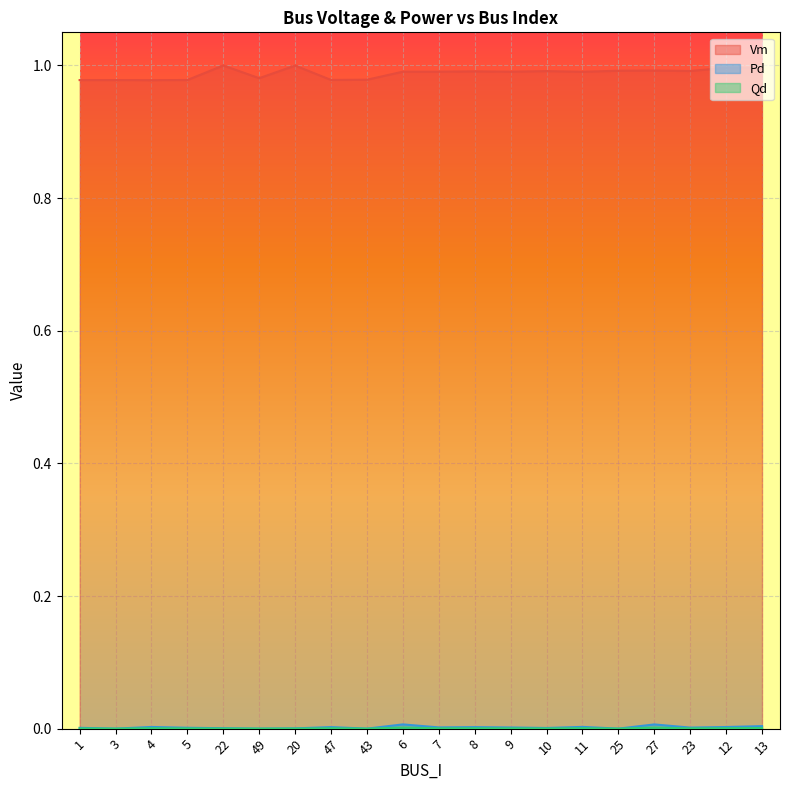

Reading right to left, what are all the values shown in this chart?

Vm: 13=1.0	12=1.0	23=1.0	27=1.0	25=1.0	11=1.0	10=1.0	9=1.0	8=1.0	7=1.0	6=1.0	43=1.0	47=1.0	20=1.0	49=1.0	22=1.0	5=1.0	4=1.0	3=1.0	1=1.0
Pd: 13=0.0	12=0.0	23=0.0	27=0.0	25=0.0	11=0.0	10=0.0	9=0.0	8=0.0	7=0.0	6=0.0	43=0.0	47=0.0	20=0.0	49=0.0	22=0.0	5=0.0	4=0.0	3=0.0	1=0.0
Qd: 13=0.0	12=0.0	23=0.0	27=0.0	25=0.0	11=0.0	10=0.0	9=0.0	8=0.0	7=0.0	6=0.0	43=0.0	47=0.0	20=0.0	49=0.0	22=0.0	5=0.0	4=0.0	3=0.0	1=0.0